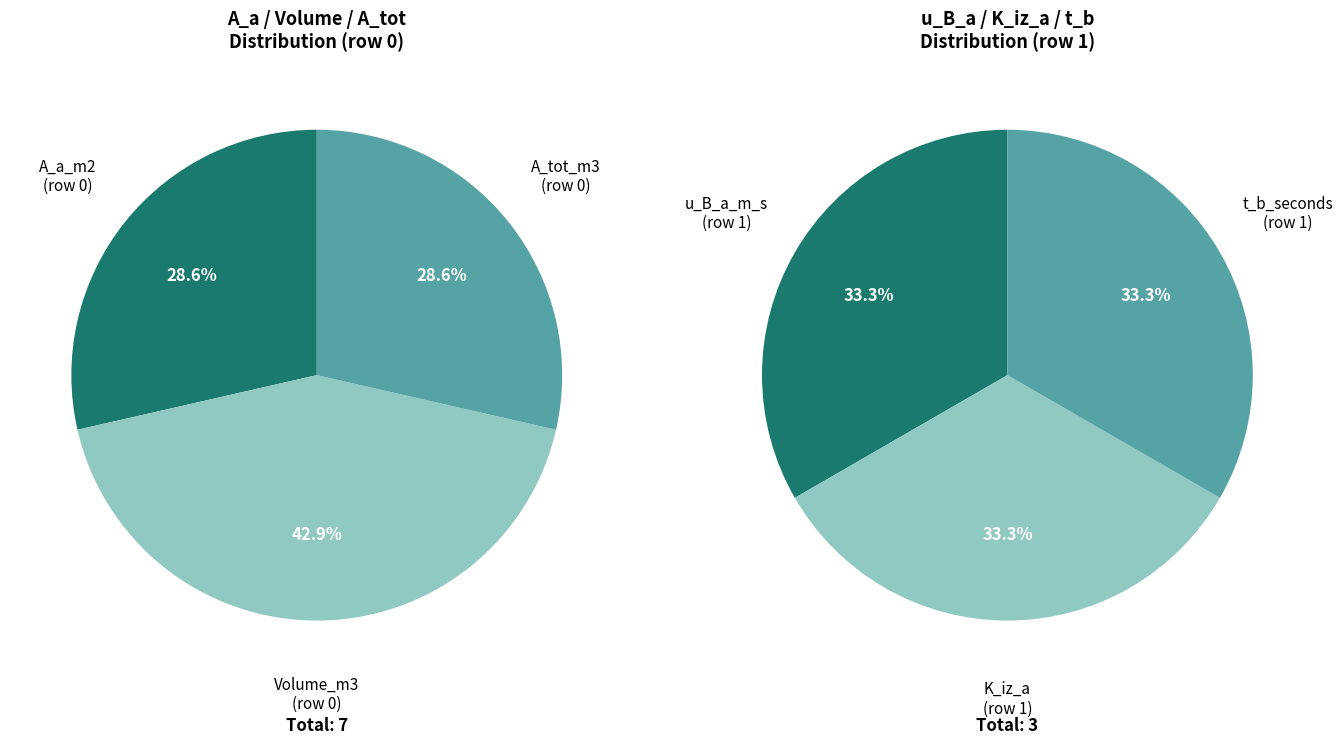

How many slices are in this pie chart?

3